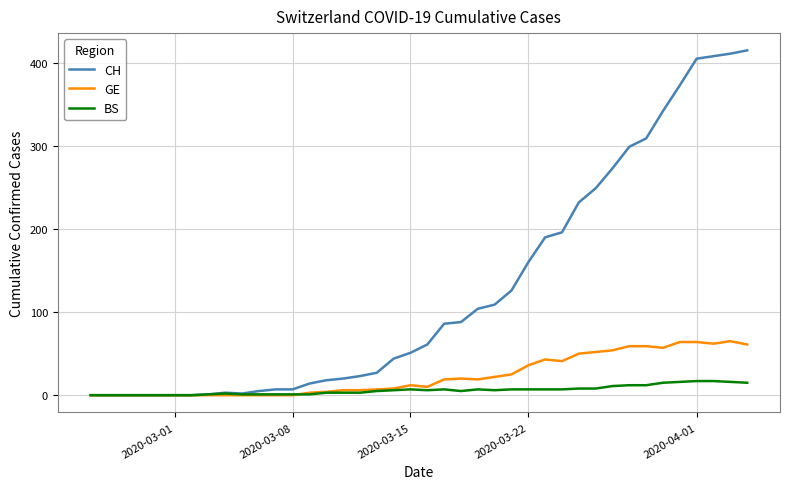

Which series has the widest spread of values?

CH